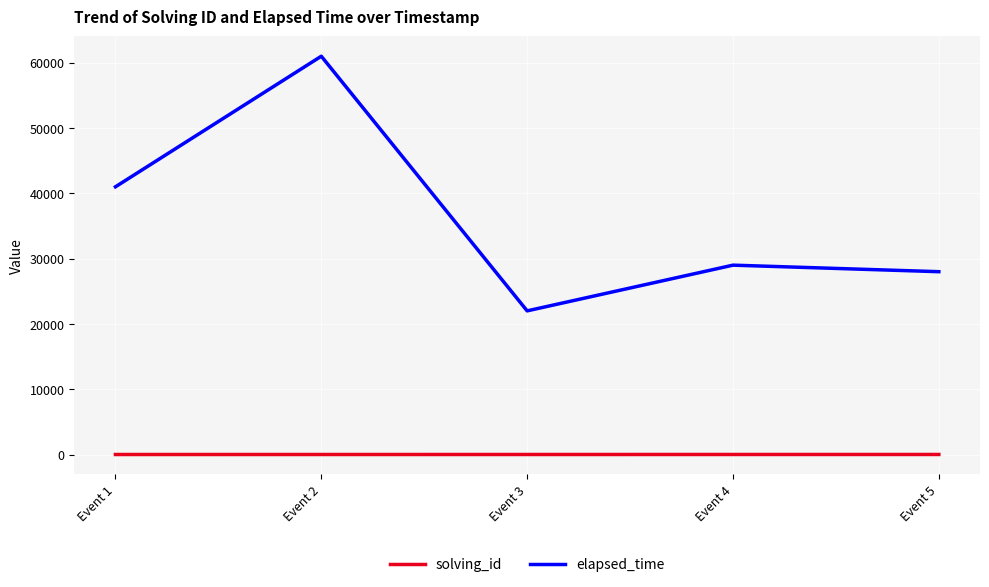

Where is the first local maximum for elapsed_time?

Event 2